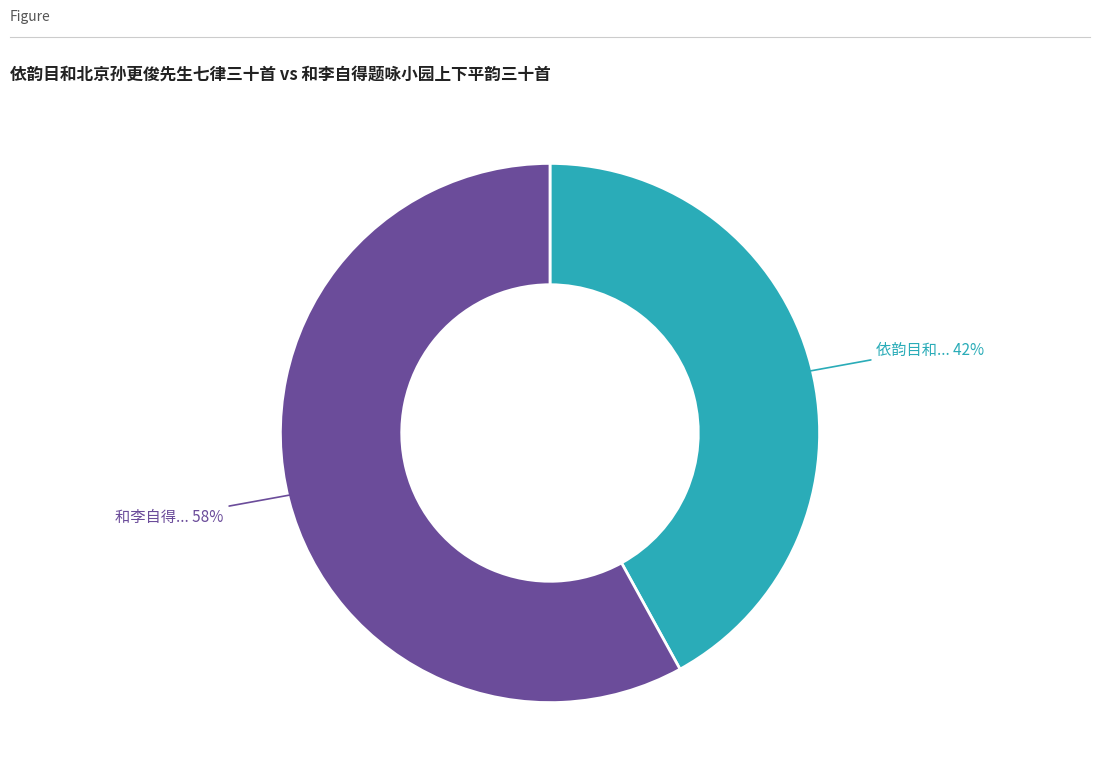

To the nearest percent, what is the average slice percentage?

50%